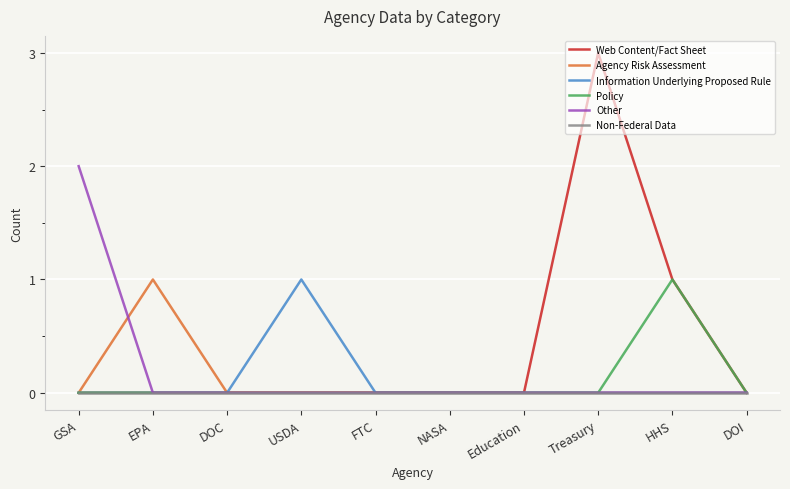

At which category is the sum across all series the highest?

Treasury